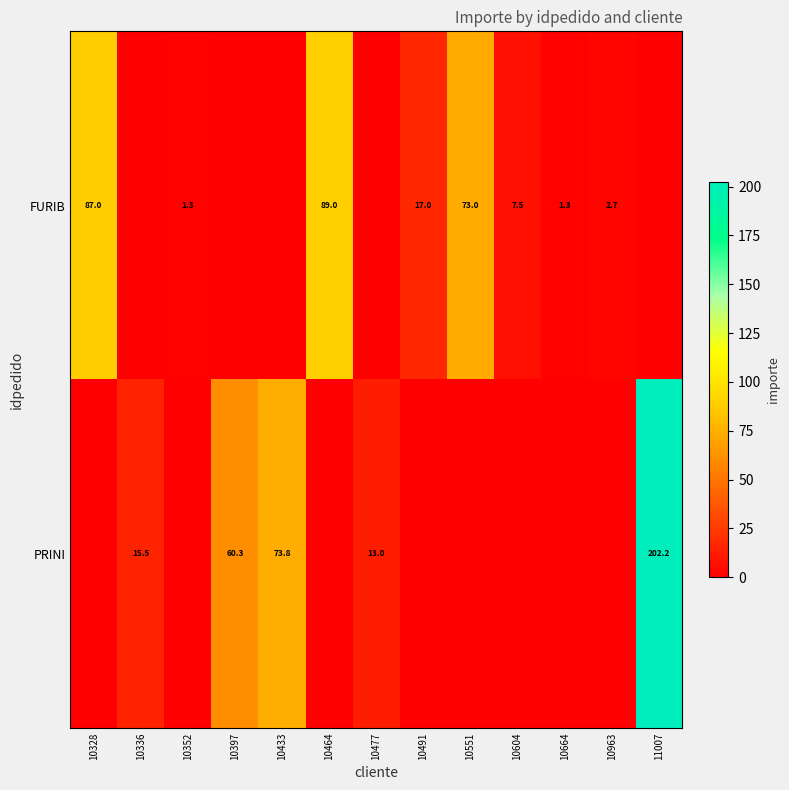

The FURIB series shows 61.6 at 10464. True or false?

False